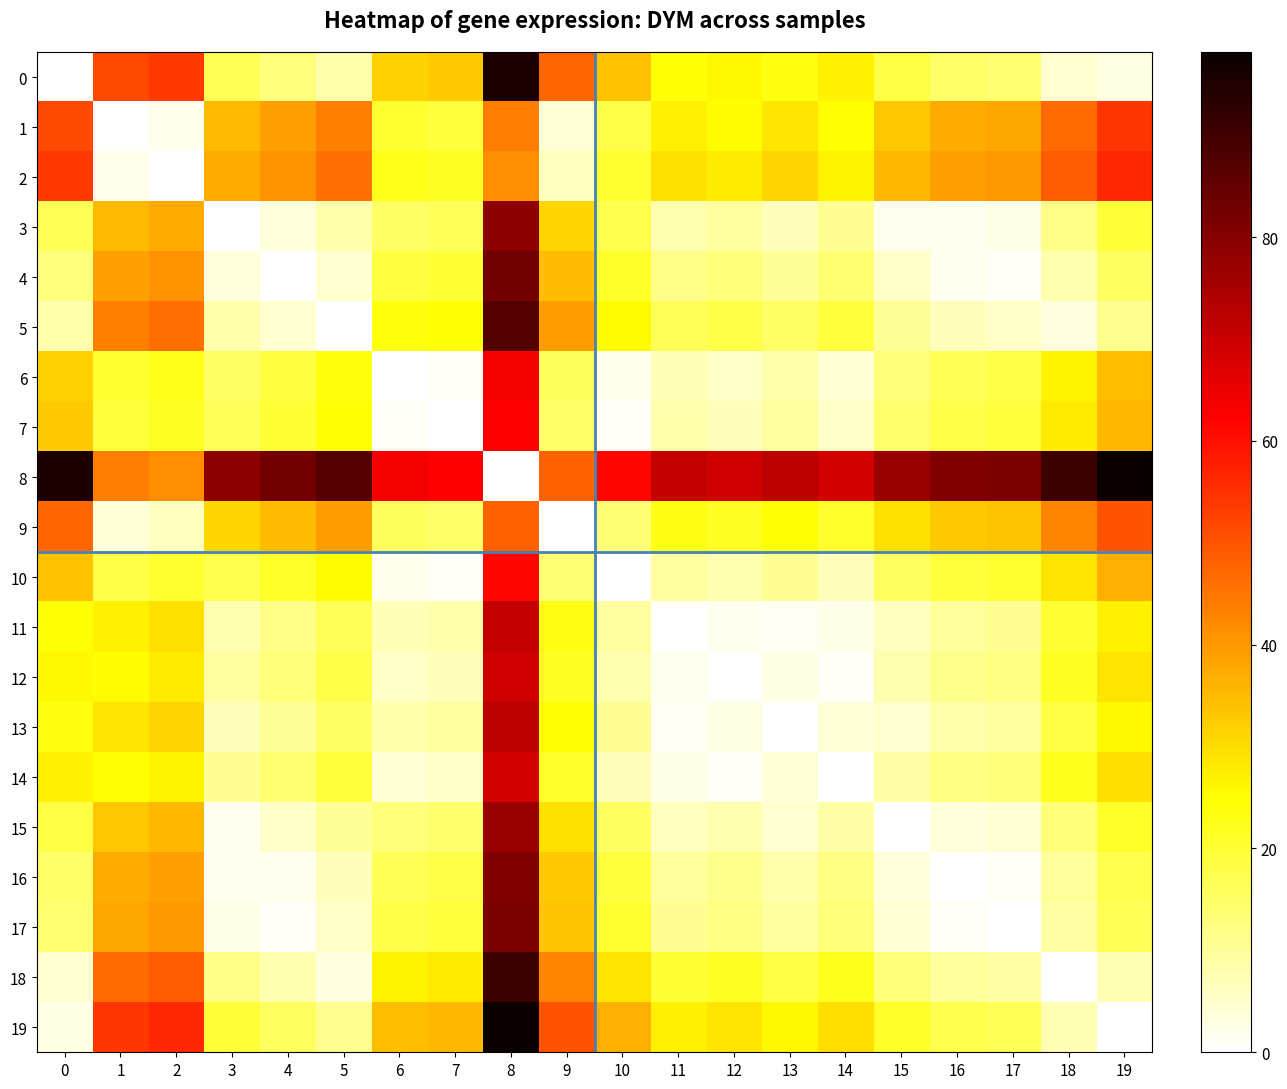

Count the number of data series in this chart.

20